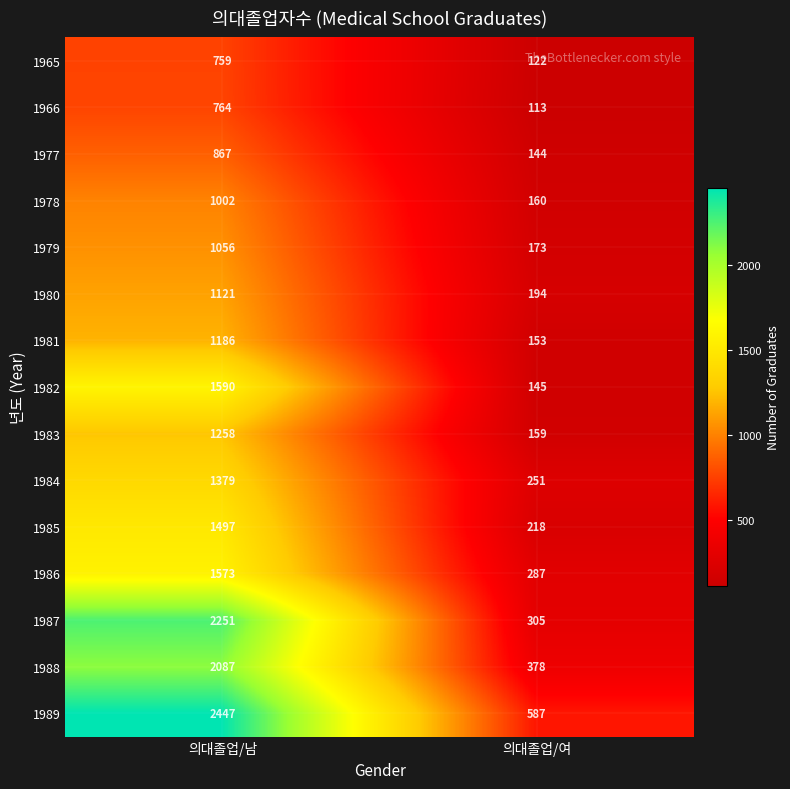

The value of 1989 at 의대졸업/남 is 3582. True or false?

False